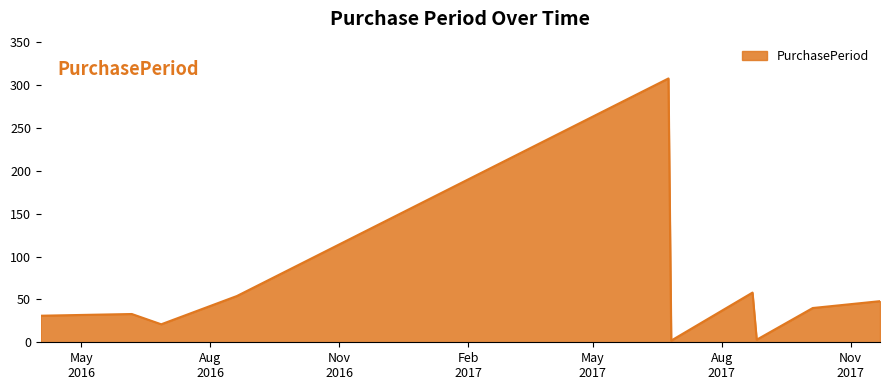

What is the maximum value shown in the chart?

308